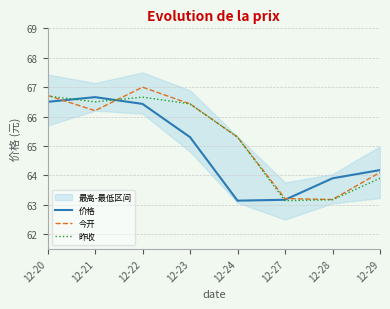

True or false: 今开 and 昨收 cross at least once.

True